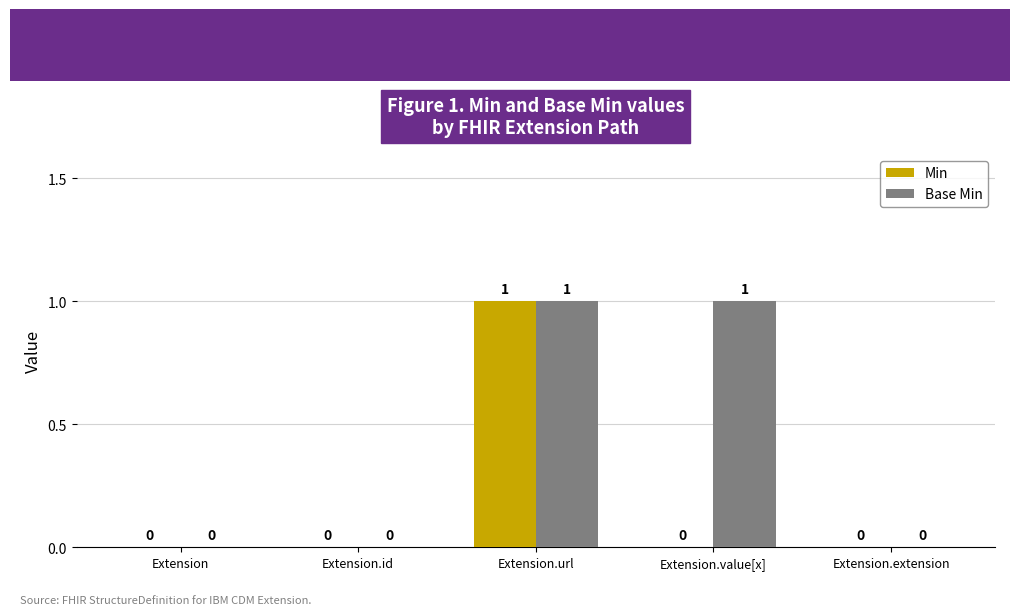

The Min series shows 1 at Extension. True or false?

False